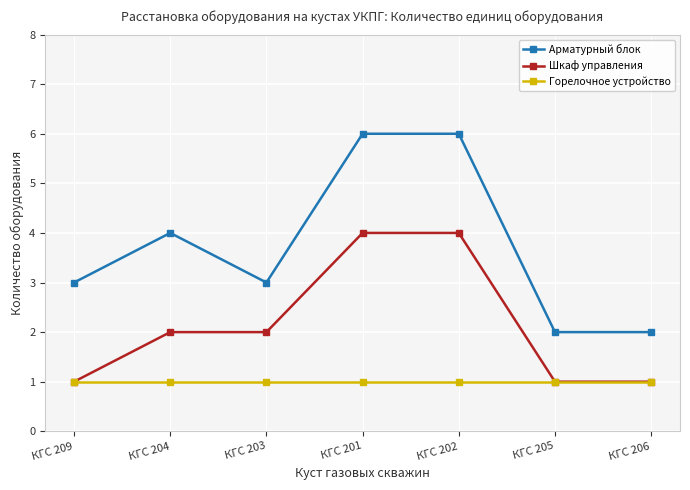

True or false: Арматурный блок and Шкаф управления intersect in this chart.

False